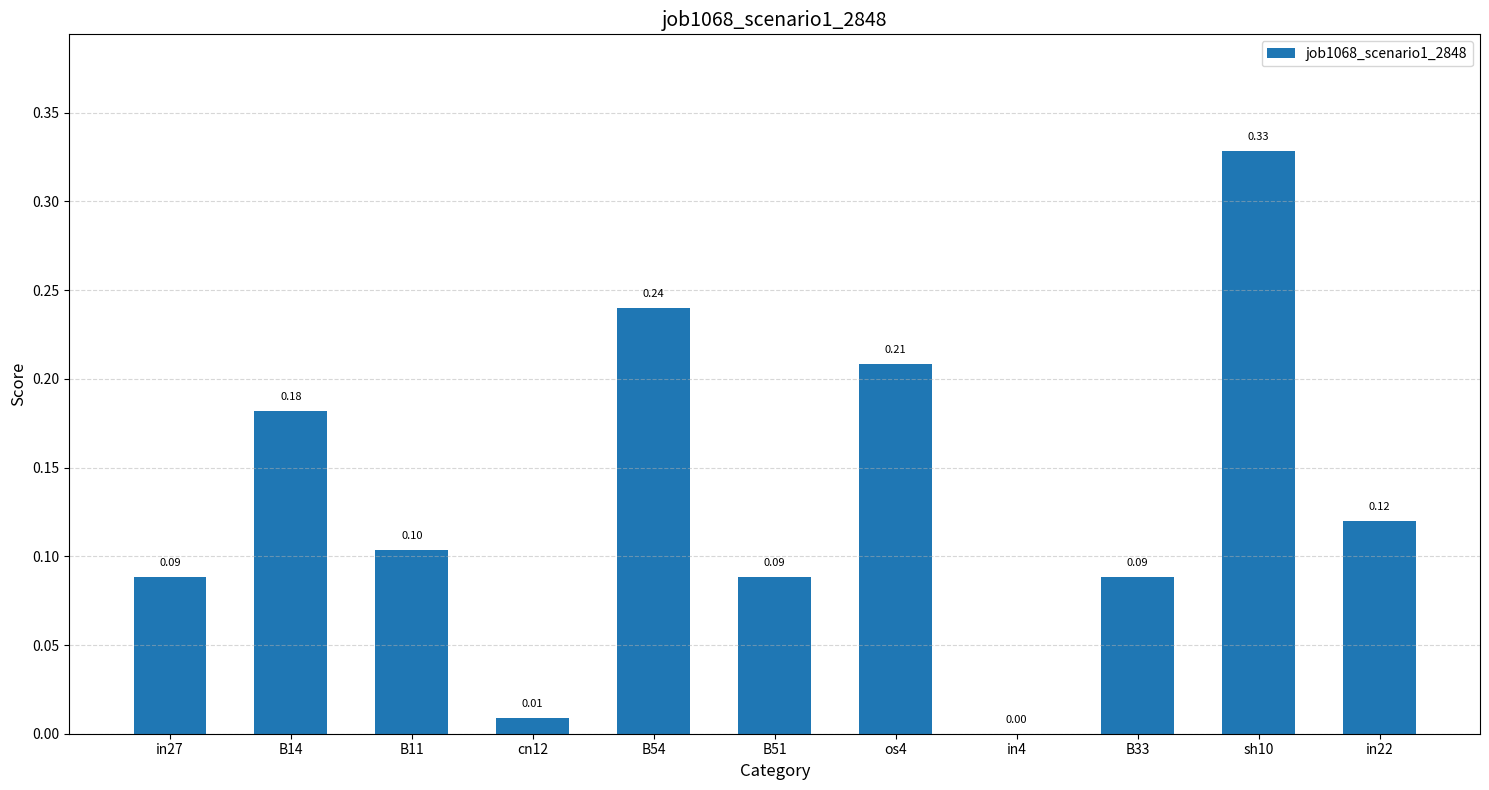

What is the sum of all values?

1.5